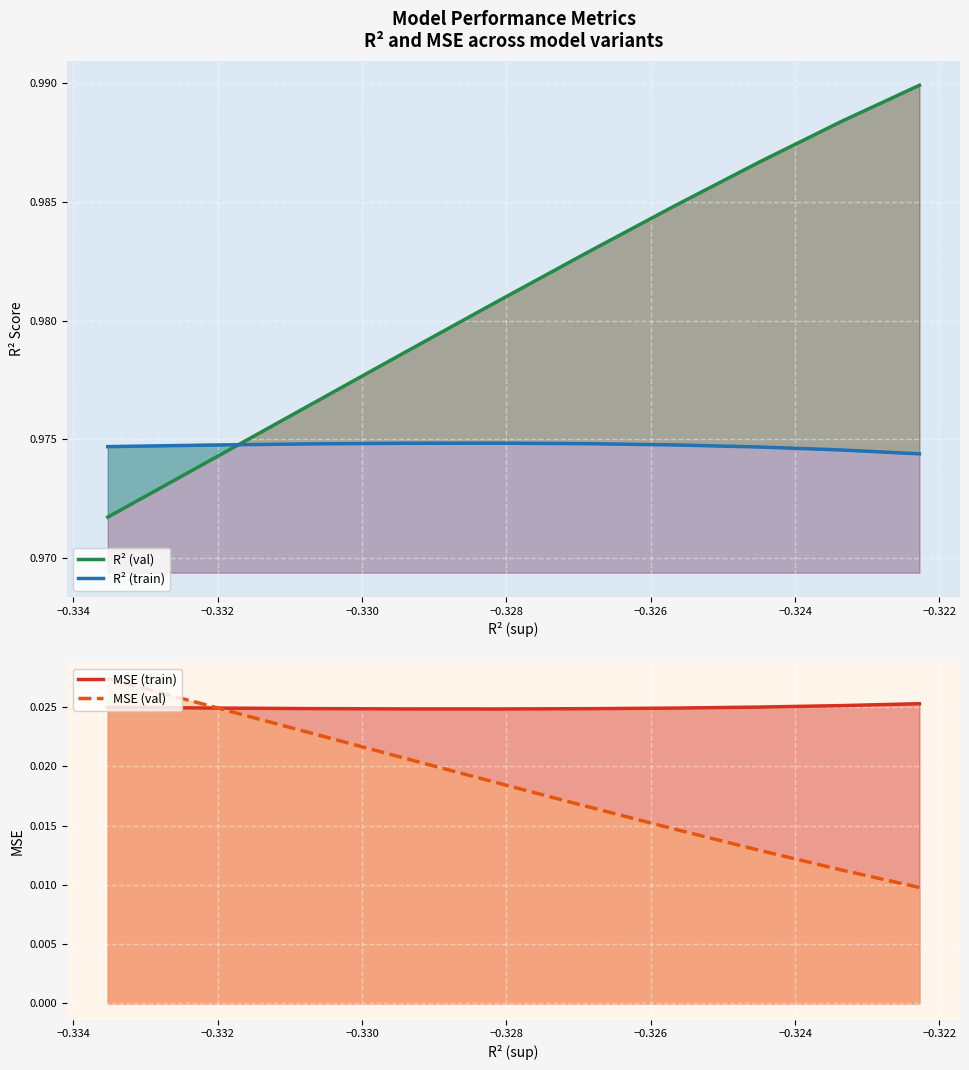

How many times do R² (val) and R² (train) cross each other?

1